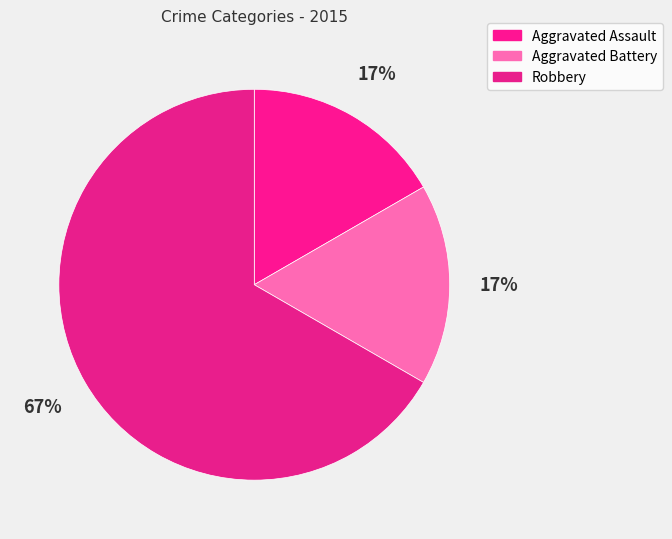

Is it true that Aggravated Battery is 10% of the pie?

False